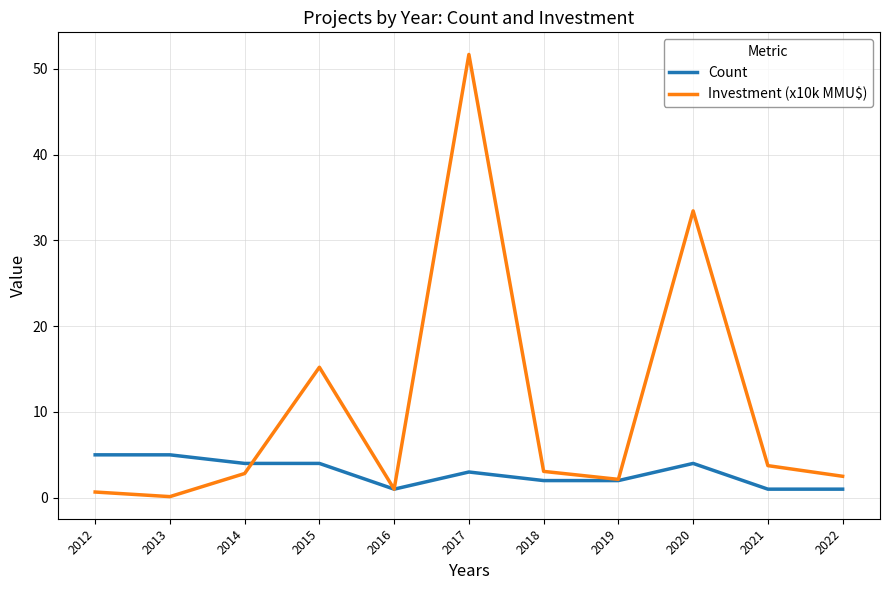

What is the total value across all series at 2016?

2.0